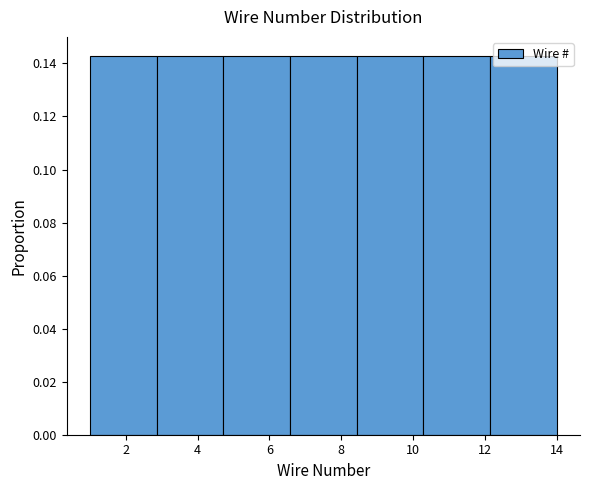

Reading left to right, list every bar in this chart as the range it spans on the x-axis followed by its height. Neither the bar edges nor the heights are printed on the chart, so give them approximately, as read against the axes.

1.0 to 2.8: 0.142
2.8 to 4.8: 0.142
4.8 to 6.6: 0.142
6.6 to 8.4: 0.142
8.4 to 10.2: 0.142
10.2 to 12.2: 0.142
12.2 to 14.0: 0.142